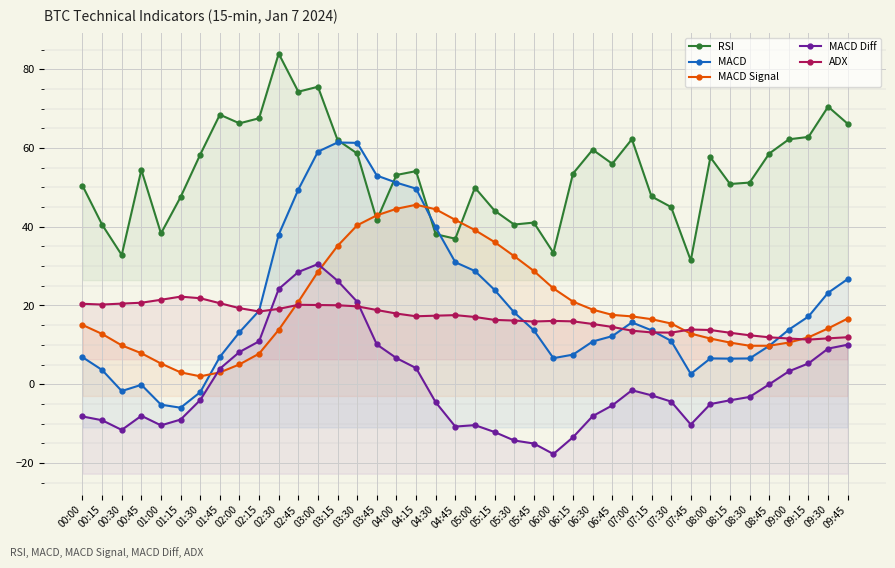

What value does the RSI series have at 09:15?

62.8